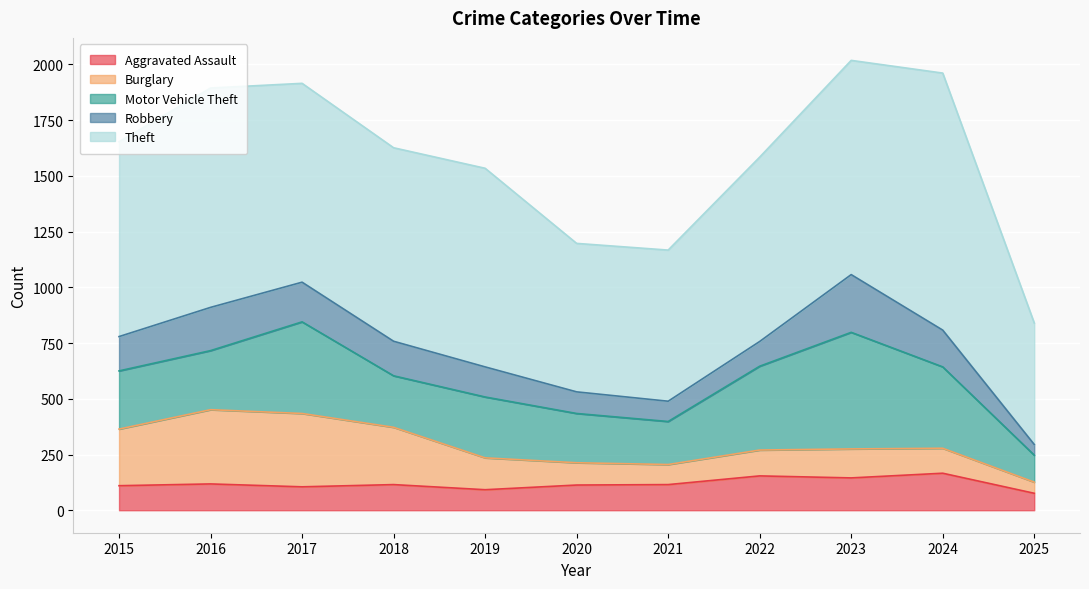

Is the value of Theft at 2024 greater than the value of Robbery at 2022?

Yes